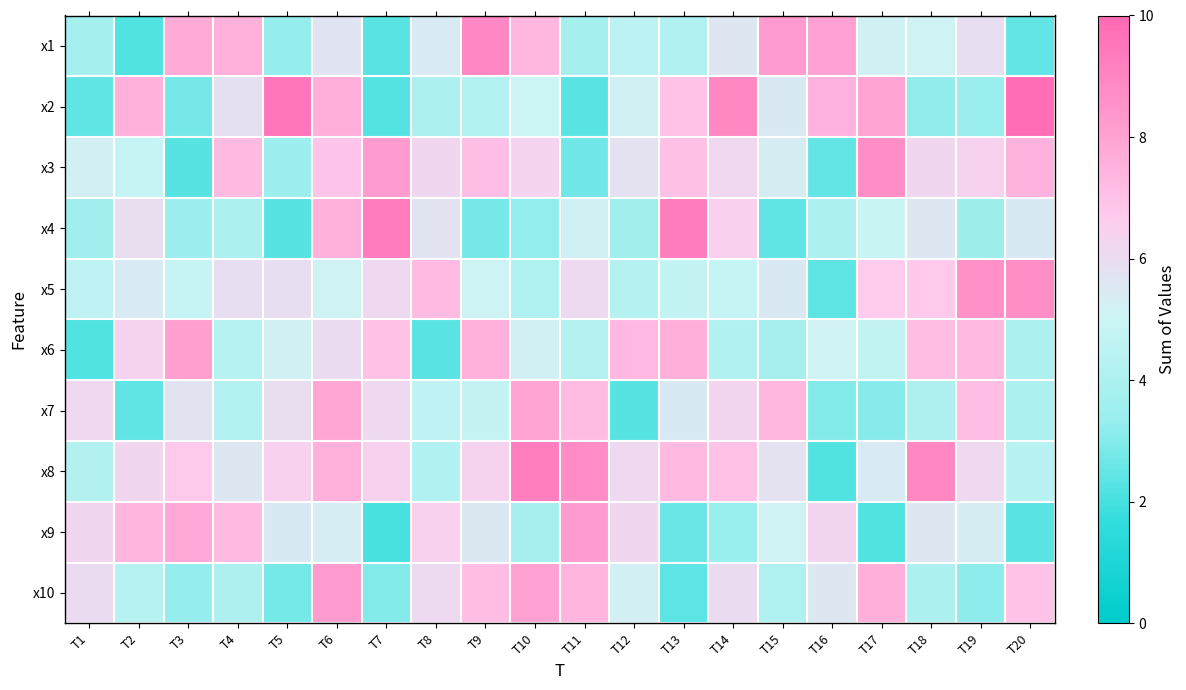

What is the smallest value displayed?

2.1